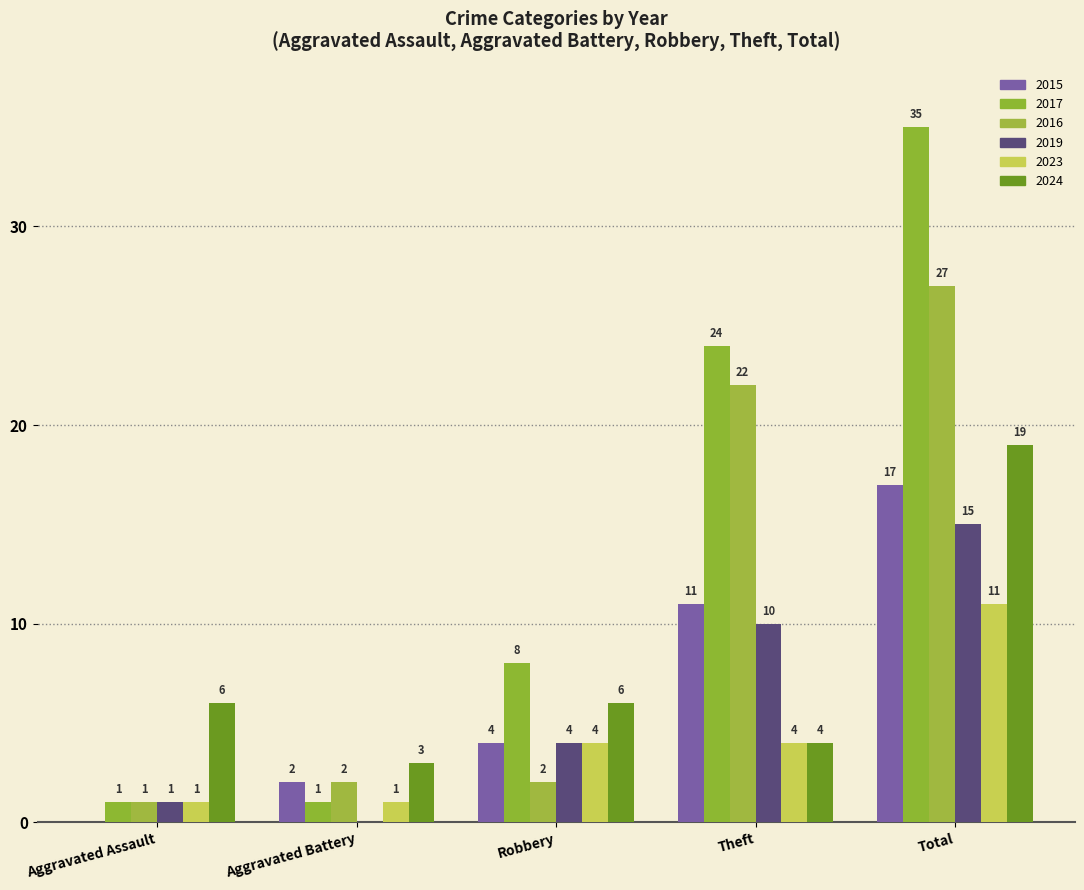

Is it true that 2015 equals 2 at Aggravated Battery?

True